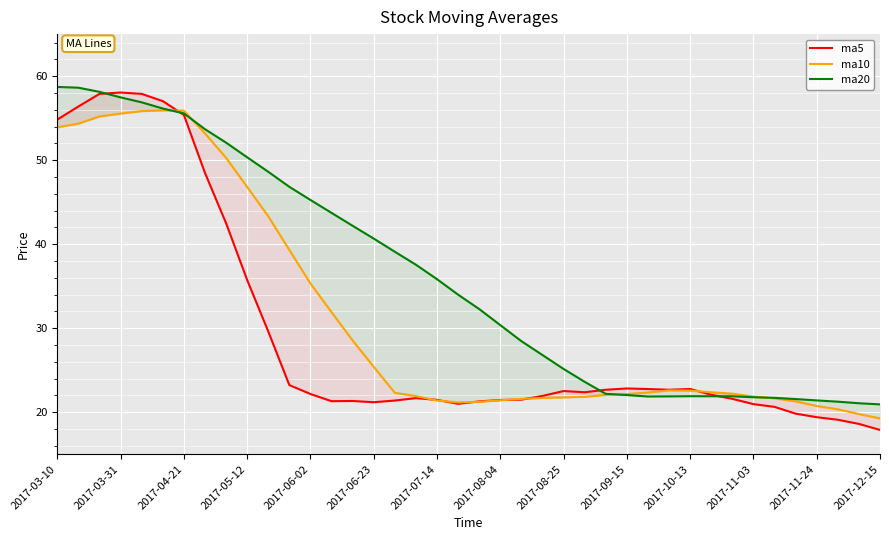

What is the maximum value shown in the chart?

58.7